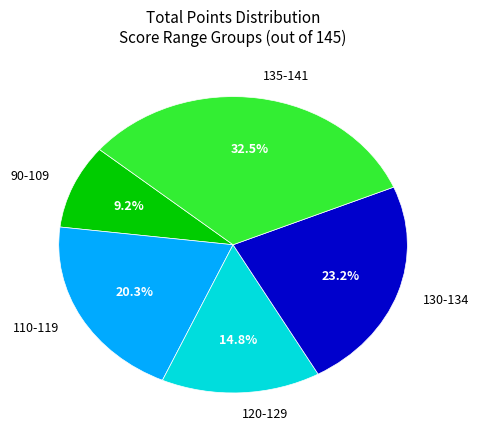

Which category has the biggest portion of the pie?

135-141